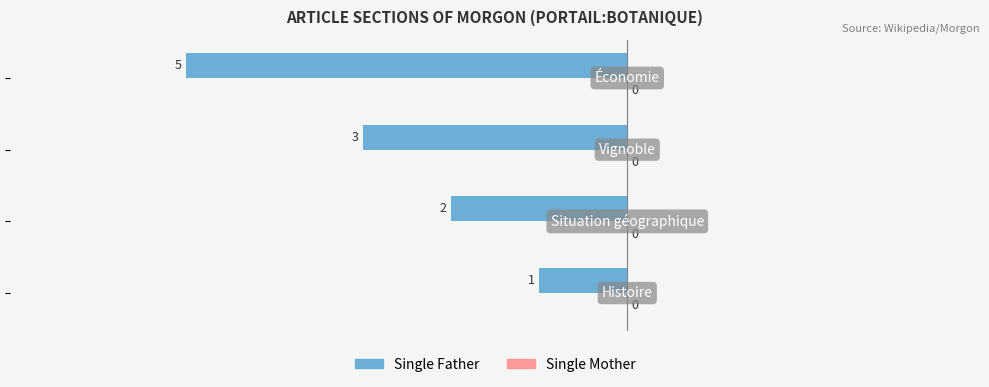

How many bars are there in total?

4